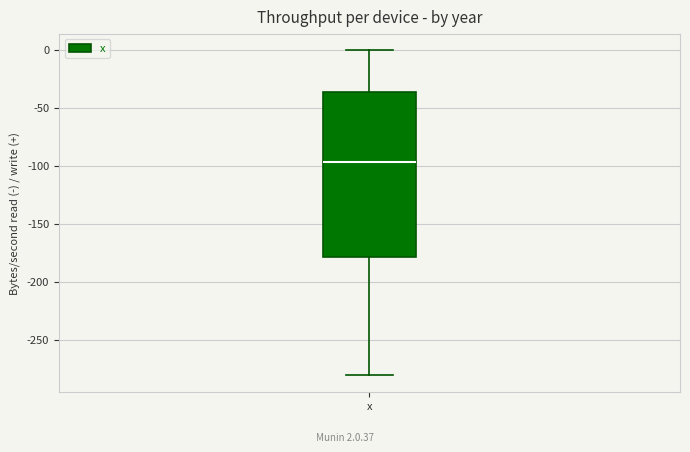

Read this box plot against the y-axis: the position of the median line, the range covered by the box, and the ends of both whiskers. The values are not printed on the chart, so give them approximately, as read against the axis.

median -95, box -180 to -35, whiskers -280 to 0